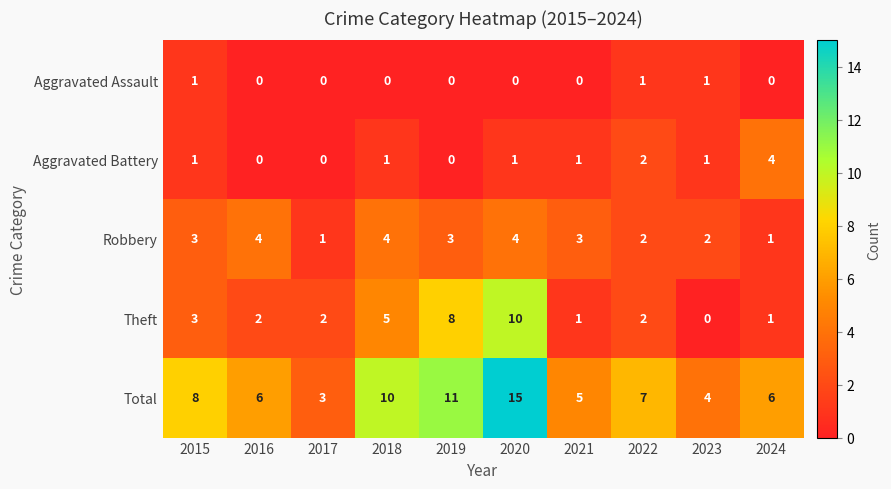

The Theft series shows 3 at 2016. True or false?

False